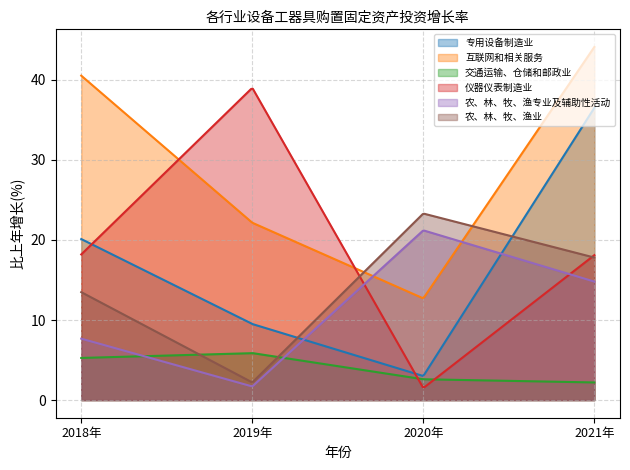

Between 2019年 and 2020年, which is larger?

2019年